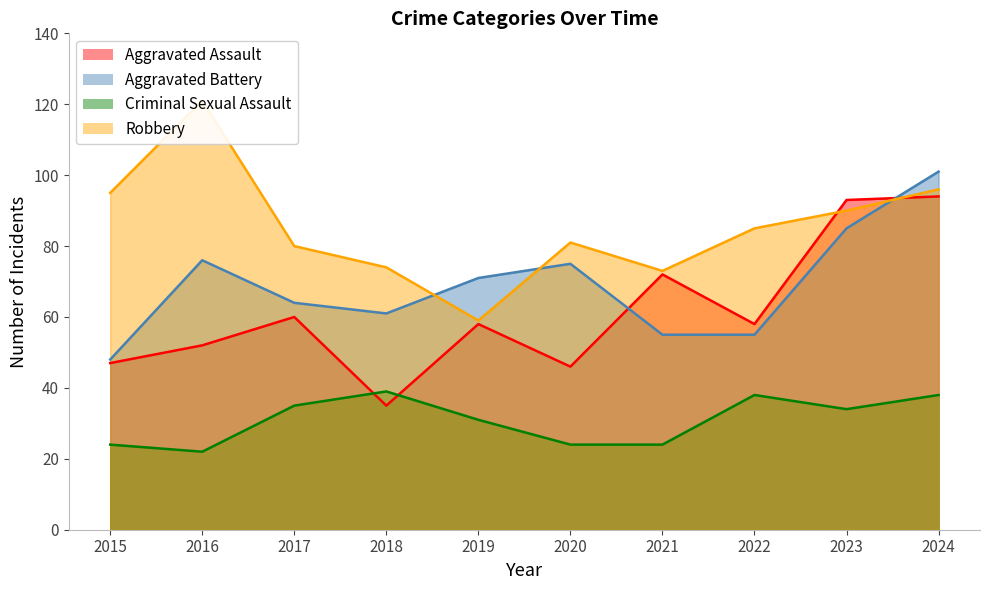

What is the value of the Robbery point at the 1st from the left?

95